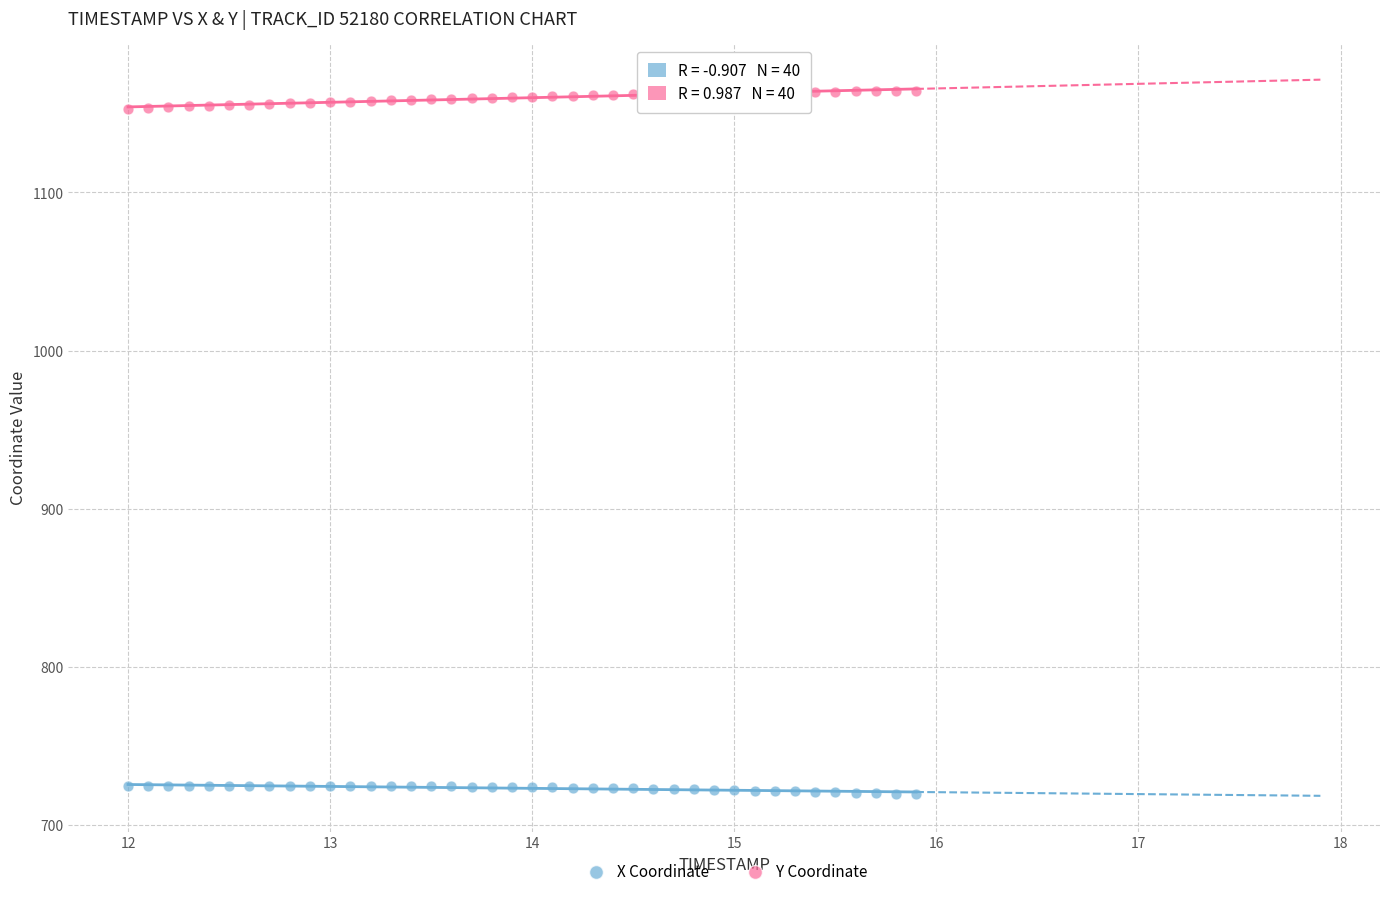

Which series reaches the minimum Y coordinate?

X Coordinate